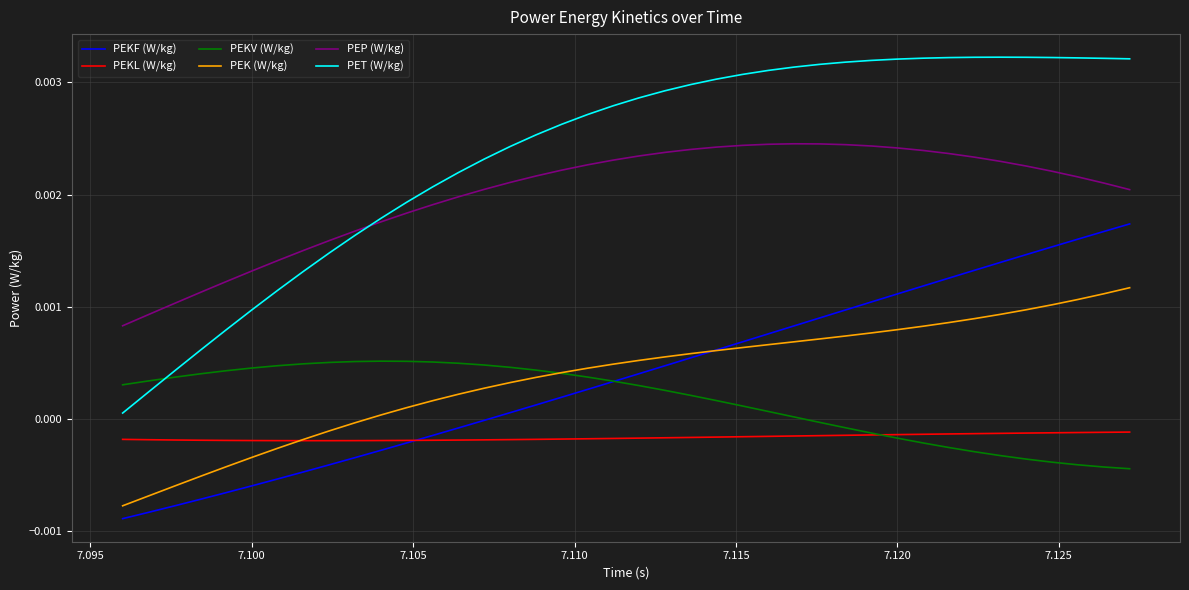

Which series has the widest spread of values?

PET (W/kg)